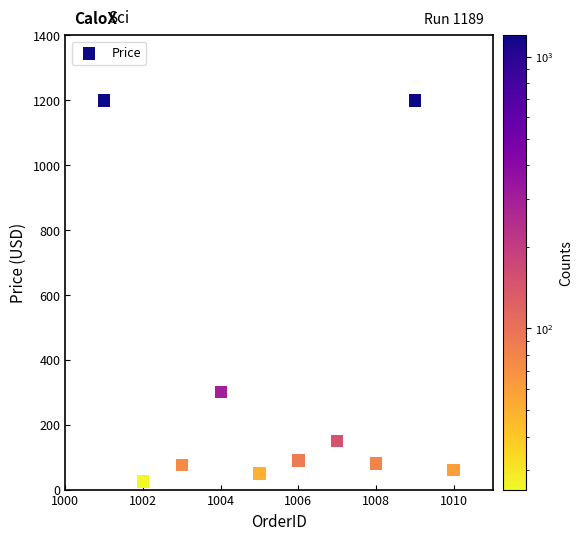

What is the average X value?

1005.5